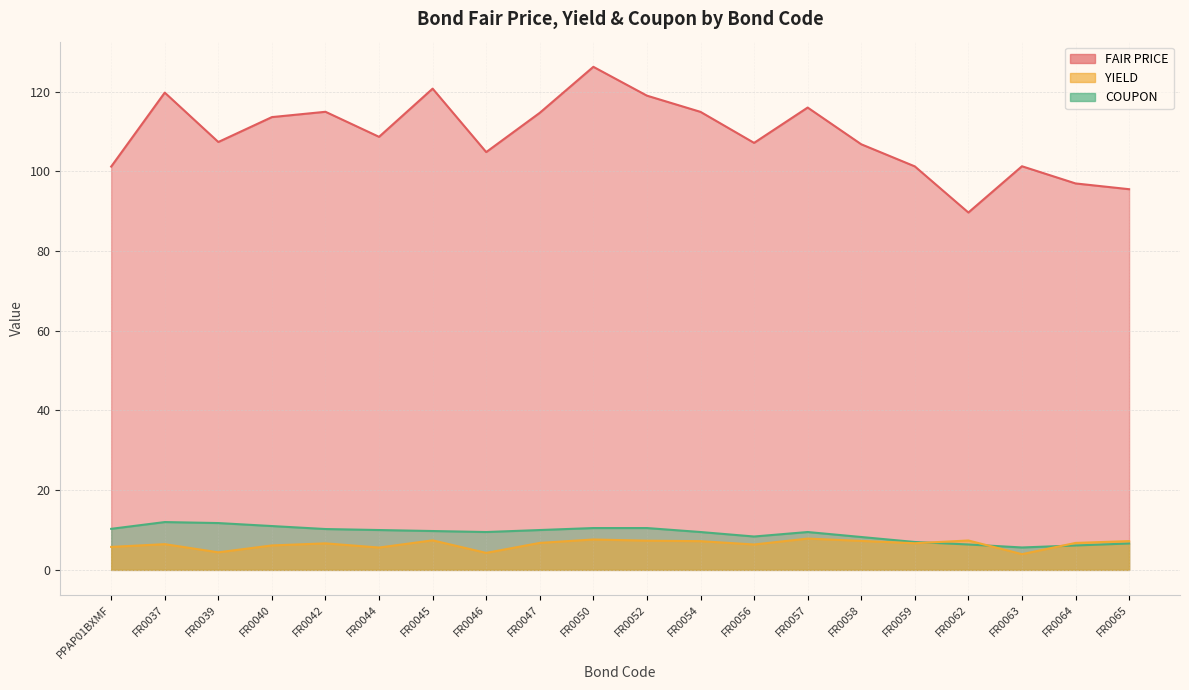

What is the sum of all YIELD values?

129.1